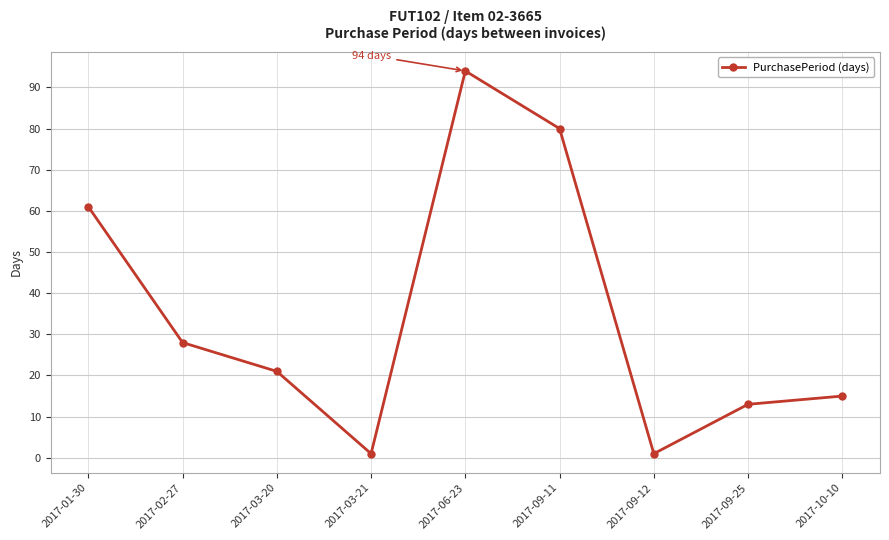

Approximately how many times larger is the value at 2017-01-30 compared to 2017-03-20?

2.9